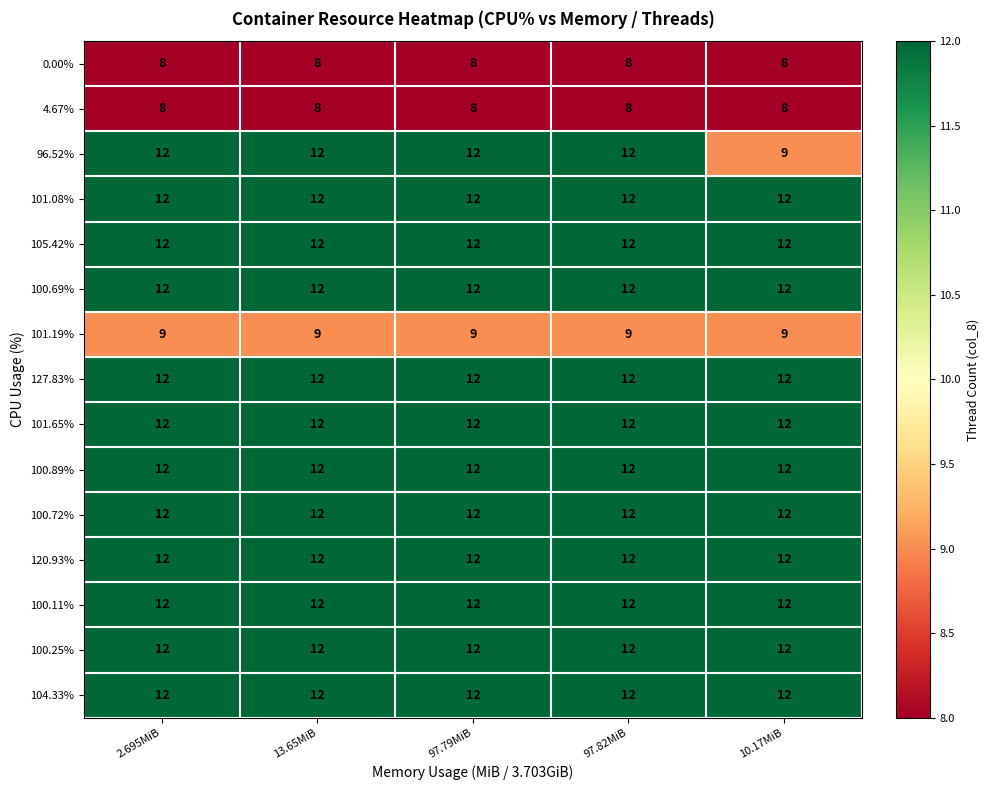

Between 13.65MiB and 10.17MiB, which series saw the biggest shift?

96.52%